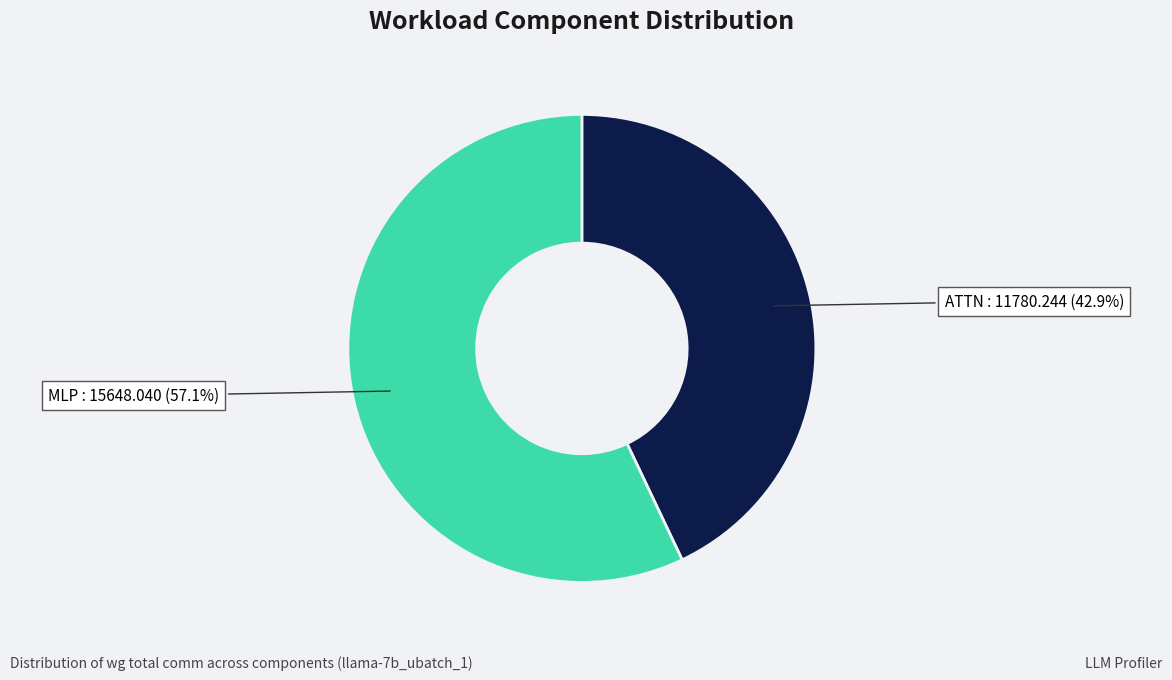

Which slice represents more than half of the pie?

MLP